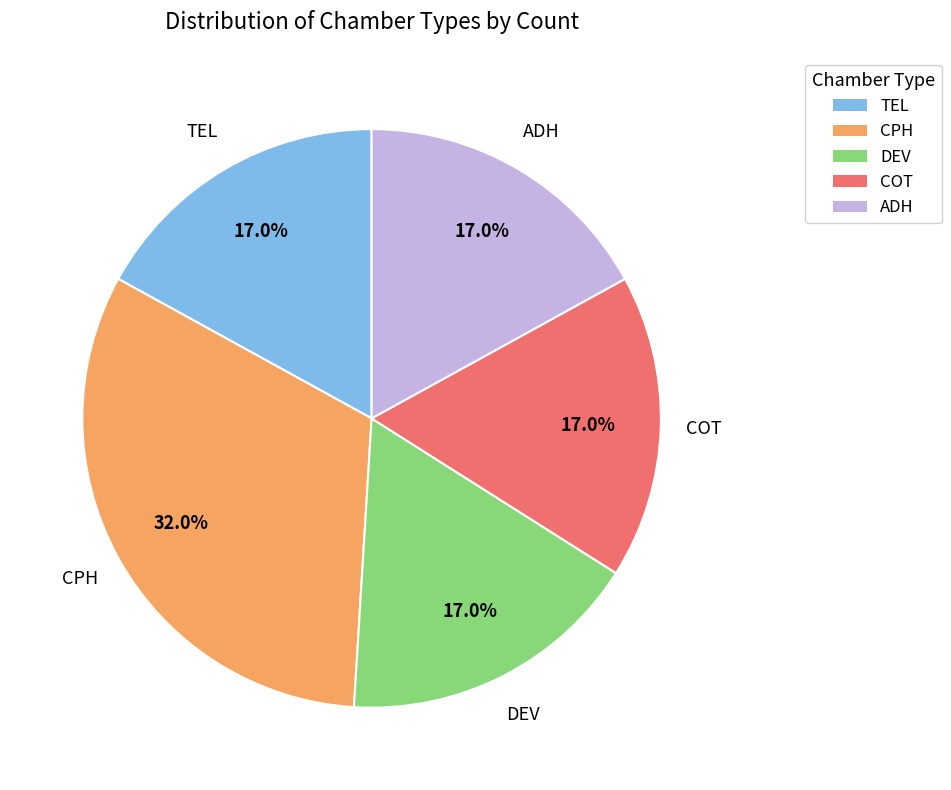

Which has a higher value, TEL or CPH?

CPH